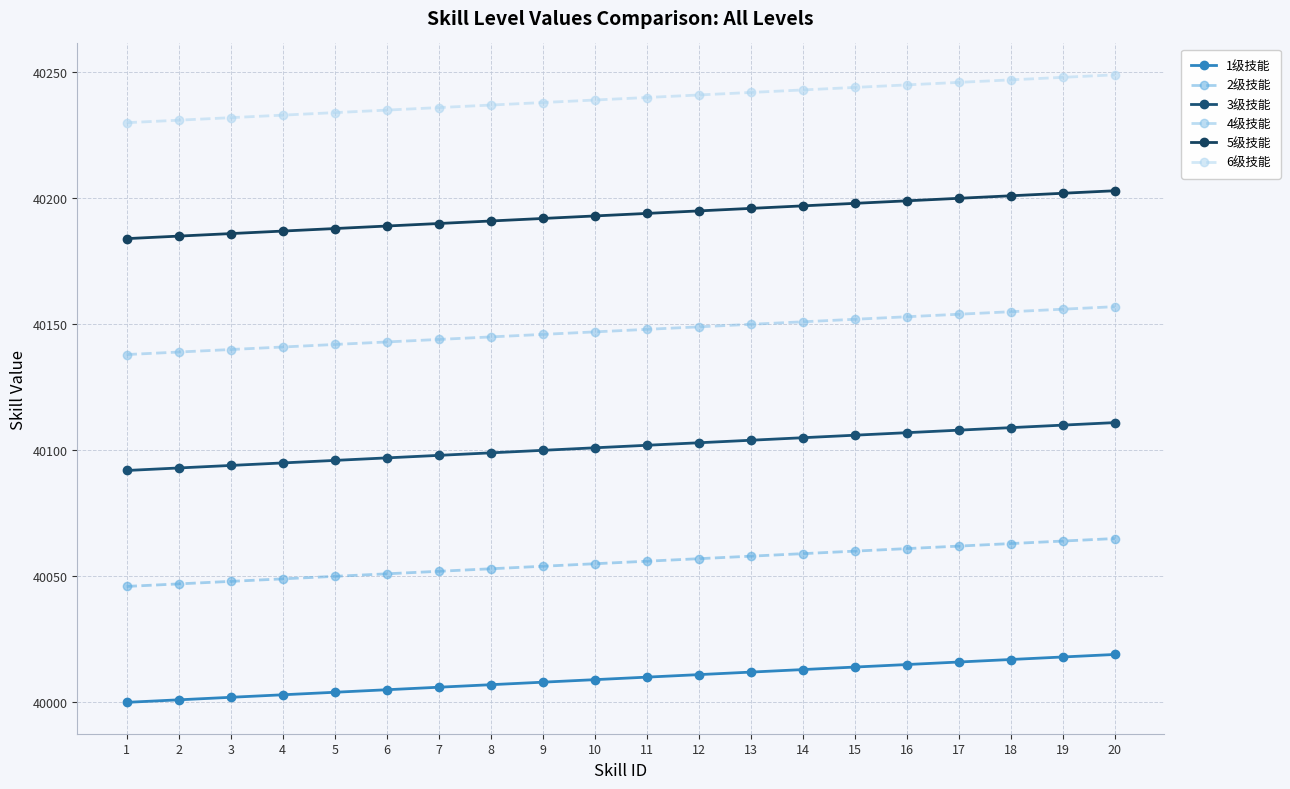

True or false: 5级技能 and 4级技能 intersect in this chart.

False